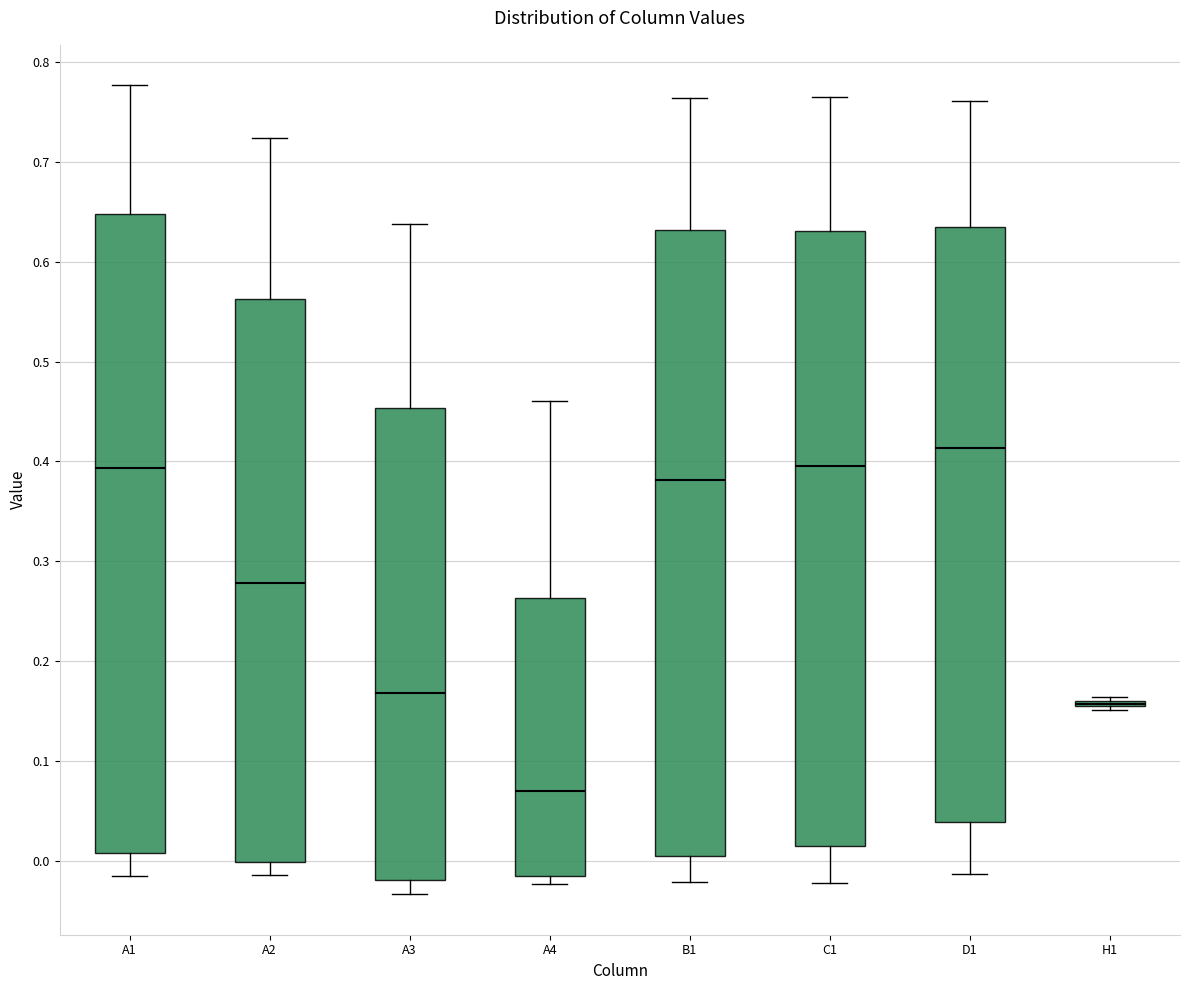

Reading left to right, read every box against the y-axis: the position of its median line, the range the box covers, and the ends of its whiskers. The values are not printed on the chart, so give them approximately, as read against the axis.

A1: median 0.39, box 0.01 to 0.65, whiskers -0.02 to 0.78
A2: median 0.28, box 0.00 to 0.56, whiskers -0.01 to 0.72
A3: median 0.17, box -0.02 to 0.45, whiskers -0.03 to 0.64
A4: median 0.07, box -0.01 to 0.26, whiskers -0.02 to 0.46
B1: median 0.38, box 0.00 to 0.63, whiskers -0.02 to 0.76
C1: median 0.40, box 0.01 to 0.63, whiskers -0.02 to 0.77
D1: median 0.41, box 0.04 to 0.63, whiskers -0.01 to 0.76
H1: box collapsed to a line at 0.16, whiskers 0.15 to 0.16